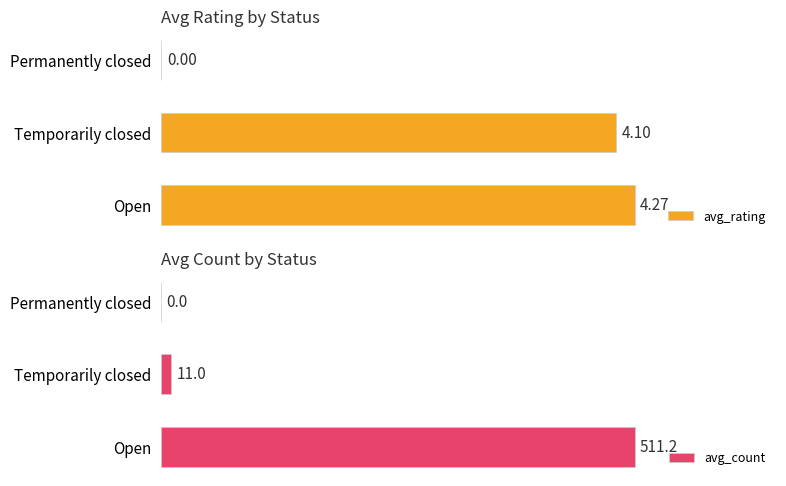

What is the value of the avg_rating bar at the 1st from the left?

4.3